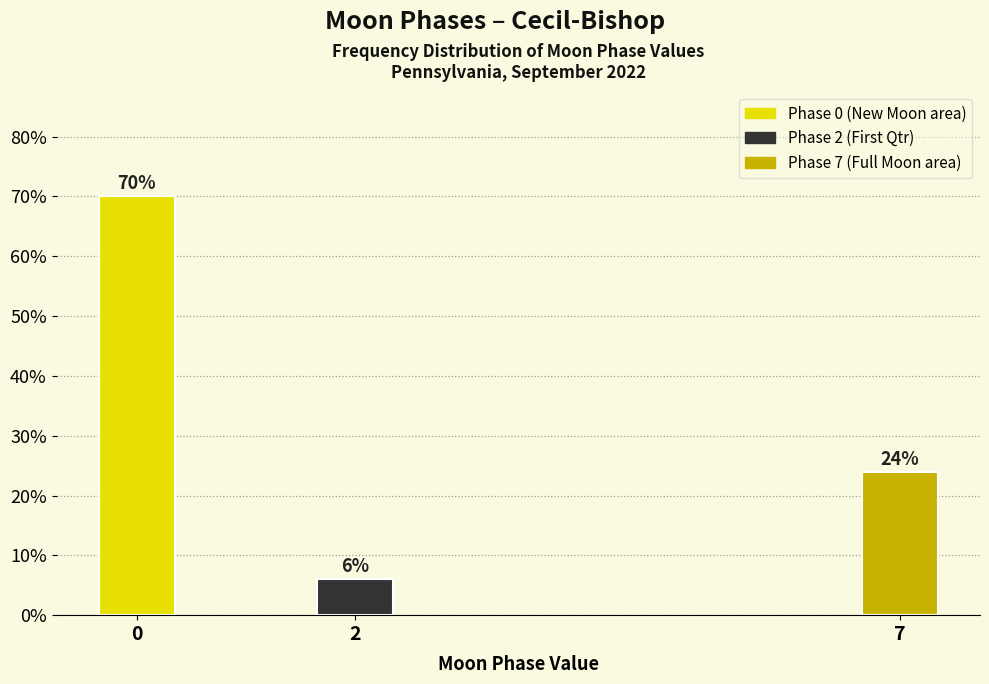

Reading left to right, transcribe all the data shown in this chart.

70	6	24